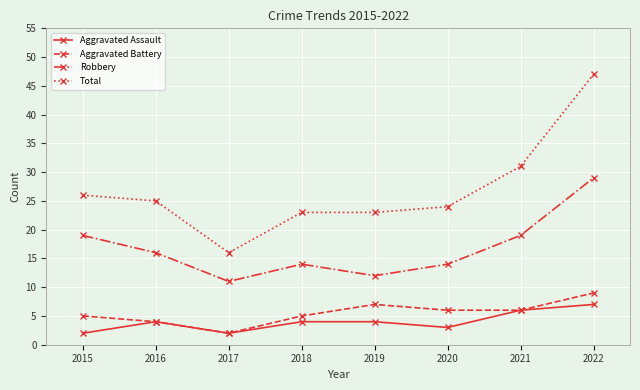

The value of Aggravated Battery at 2015 is 3. True or false?

False